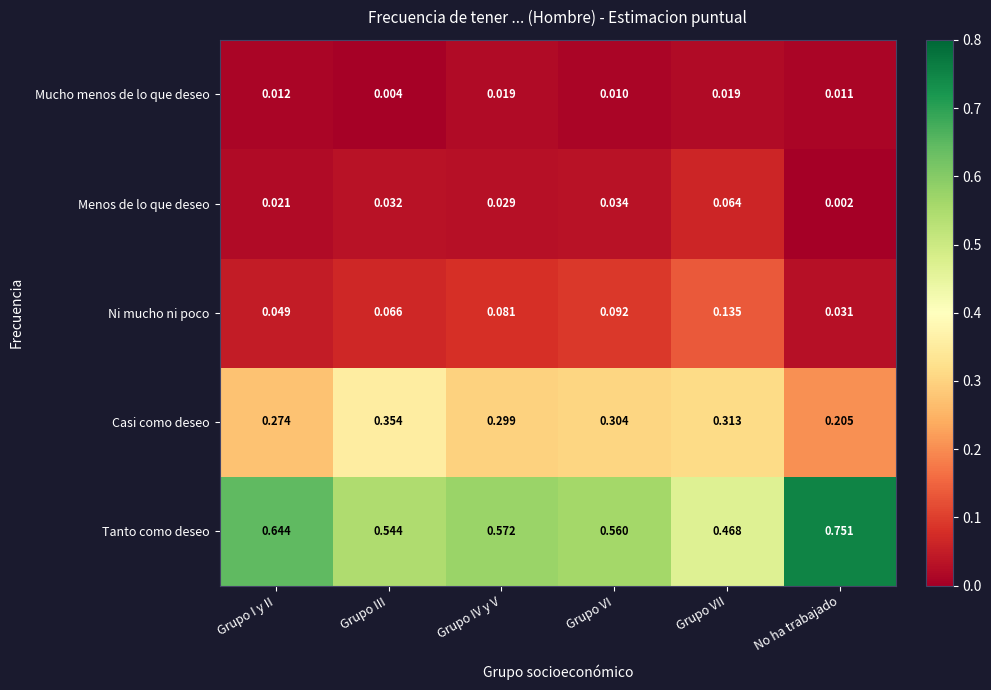

At which label does Tanto como deseo reach its peak?

No ha trabajado